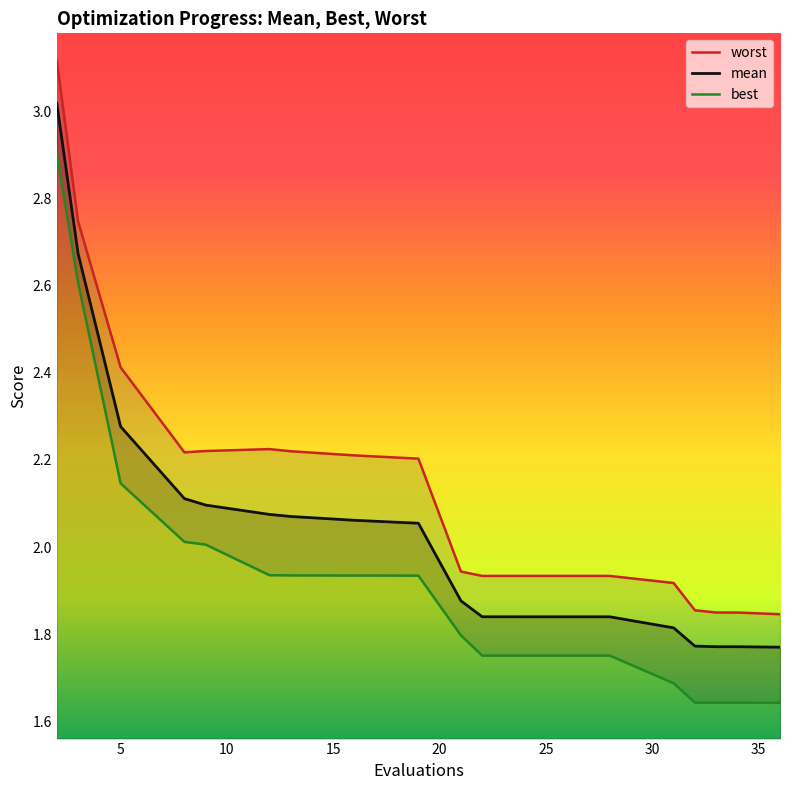

What are all the series names shown in the legend?

mean, best, worst